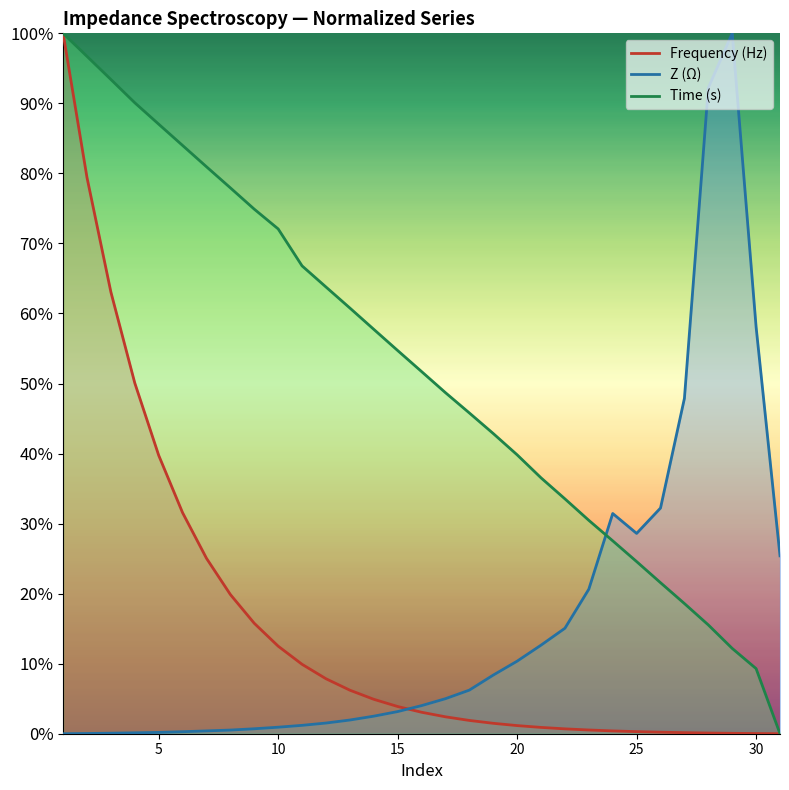

Which series changed the most between 2 and 17?

Frequency (Hz)